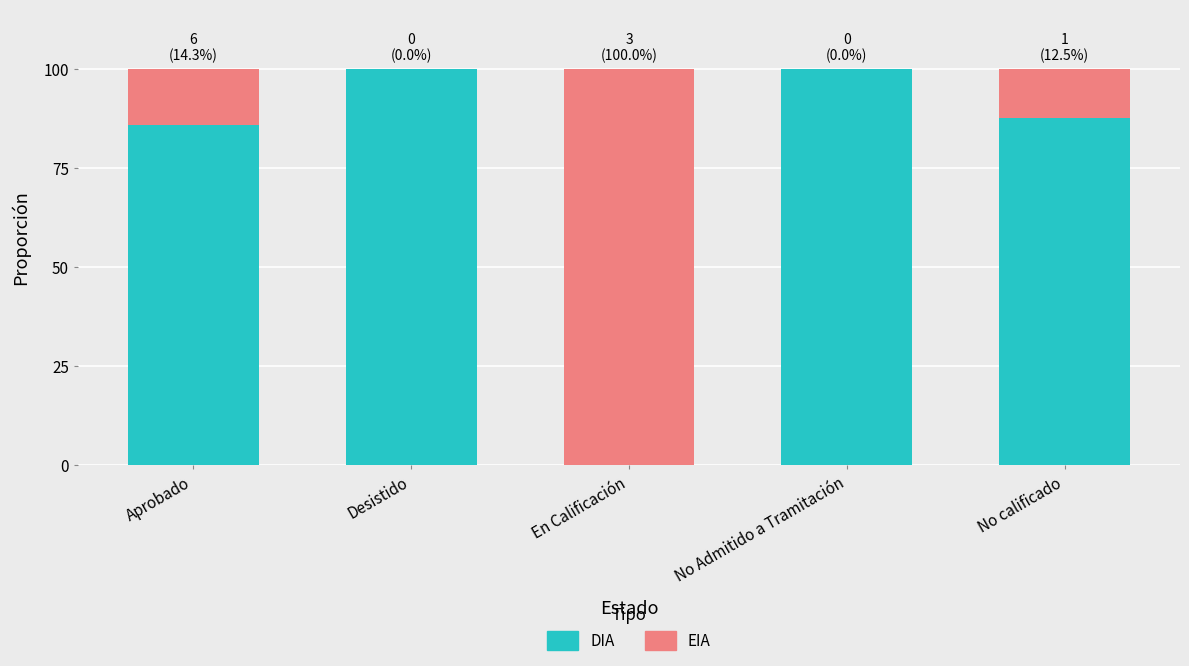

What is the total value across all series at No Admitido a Tramitación?

100.0